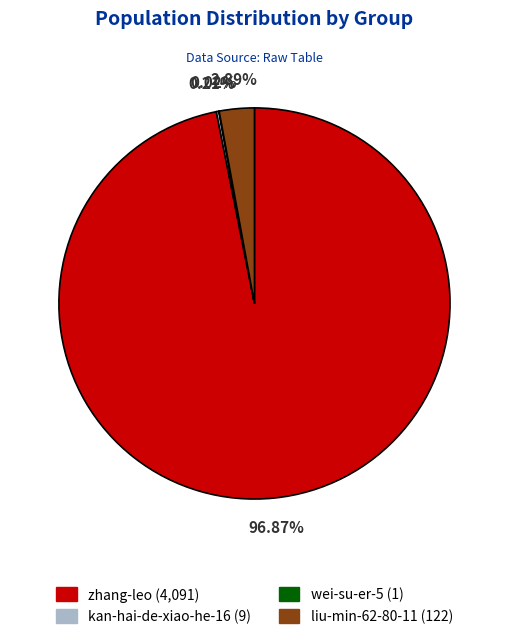

Is it true that zhang-leo is 84% of the pie?

False